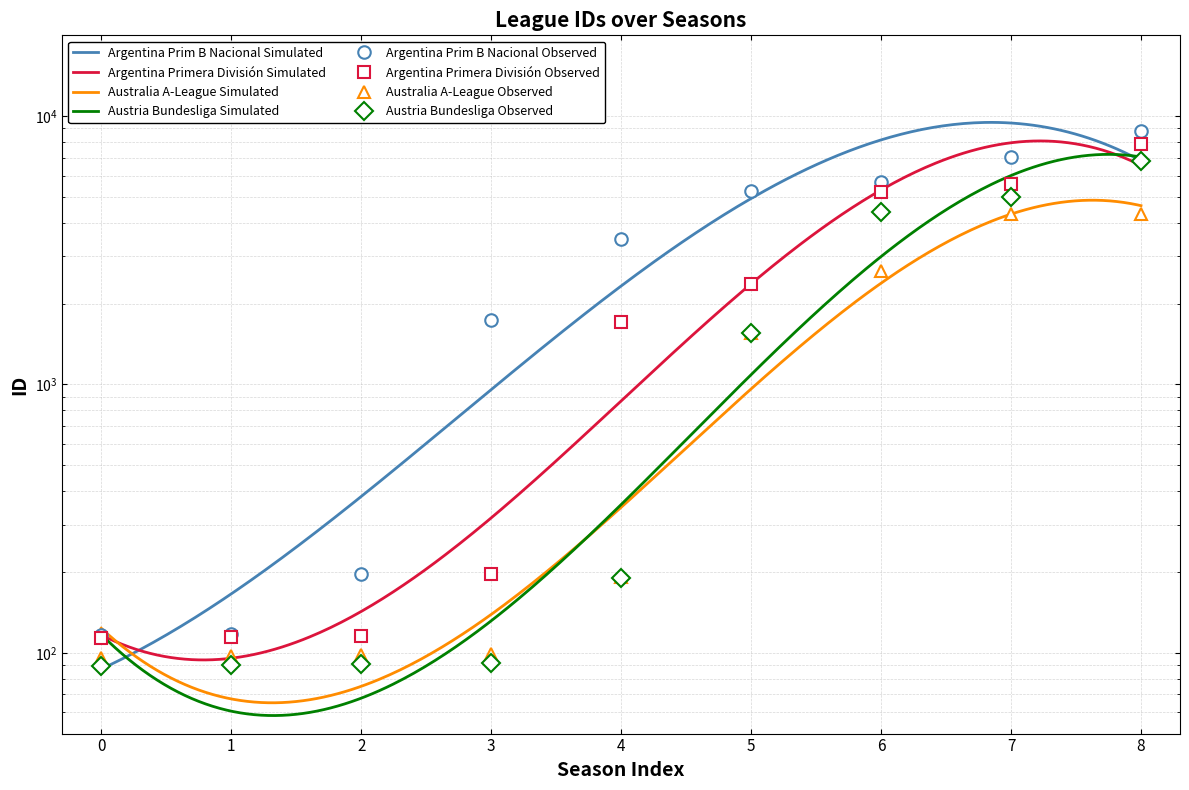

What is the difference between the Australia A-League values at 4 and 5?

1363